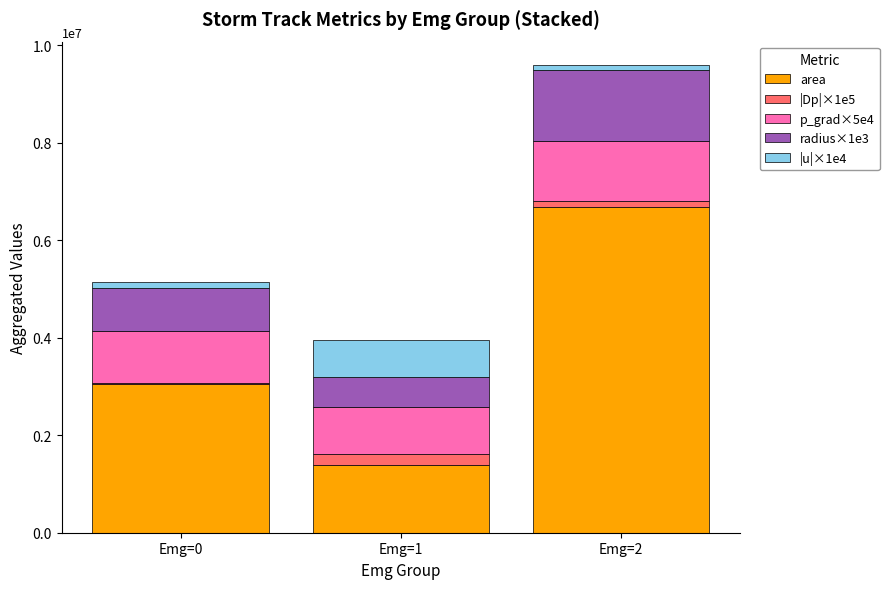

At which category is the sum across all series the highest?

Emg=2